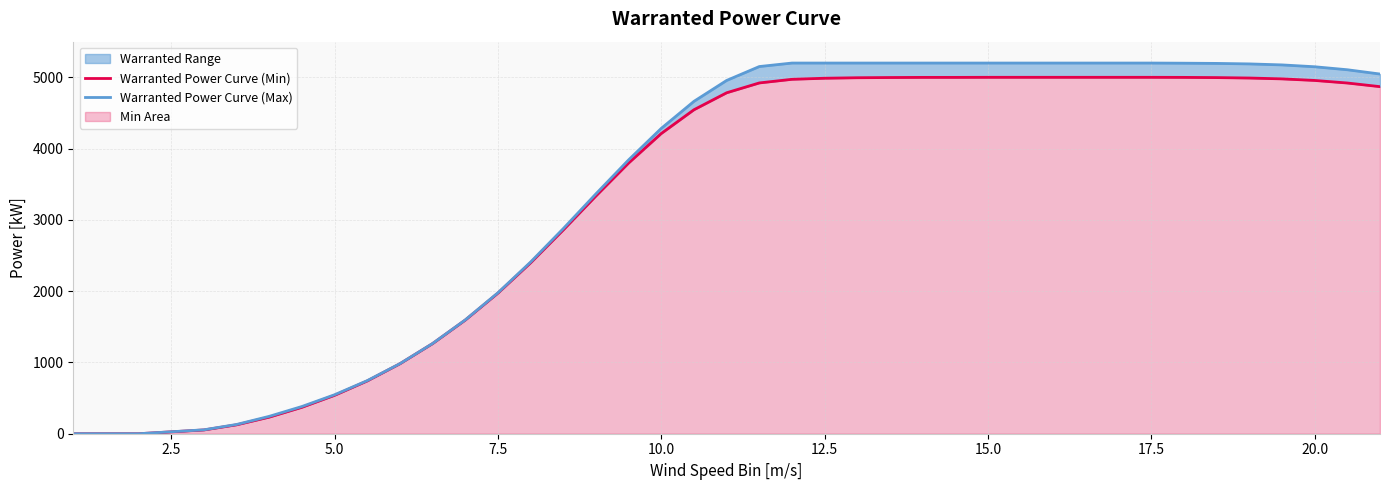

How many distinct data groups are displayed?

2